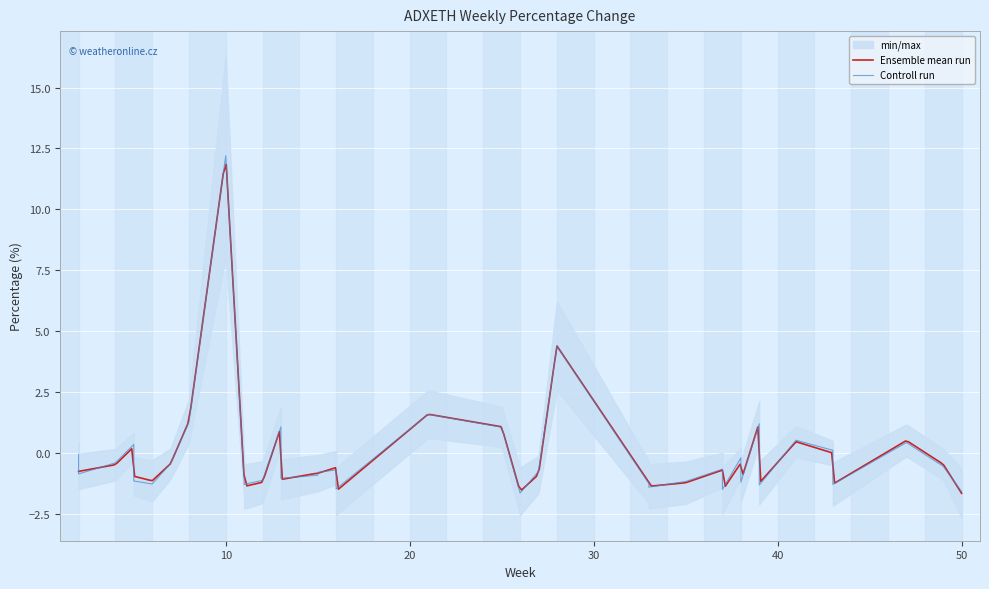

What is the maximum value for Ensemble mean run?

11.8